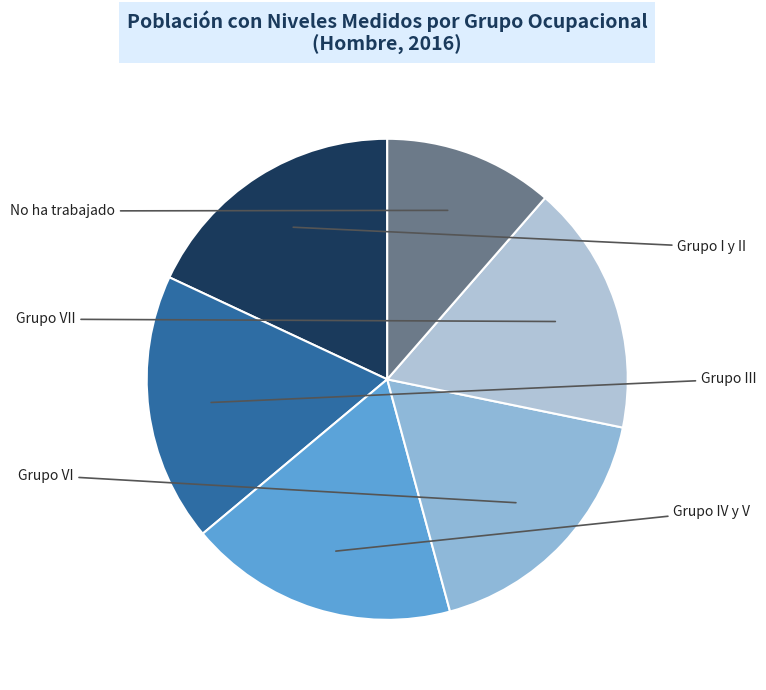

What is the largest slice in the pie chart?

Grupo IV y V